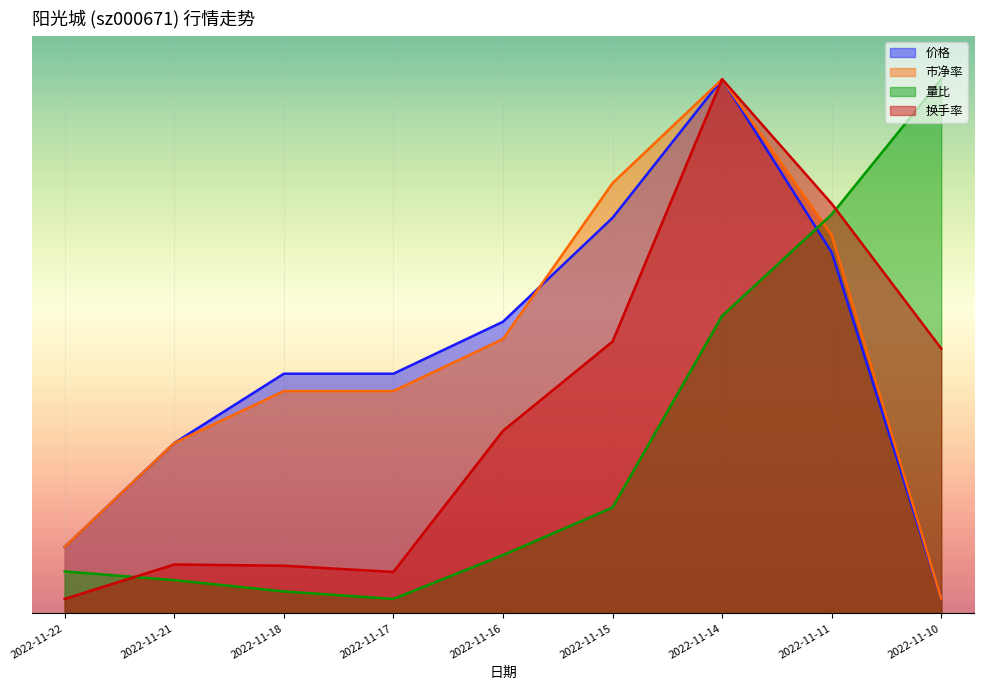

What is the highest value of the 价格 series?

18.5